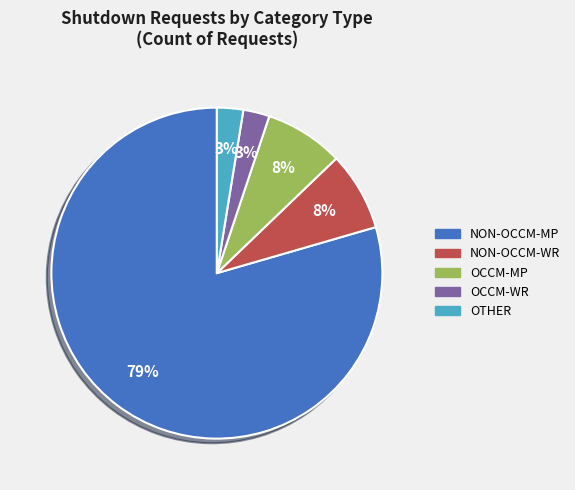

What is the largest slice in the pie chart?

NON-OCCM-MP